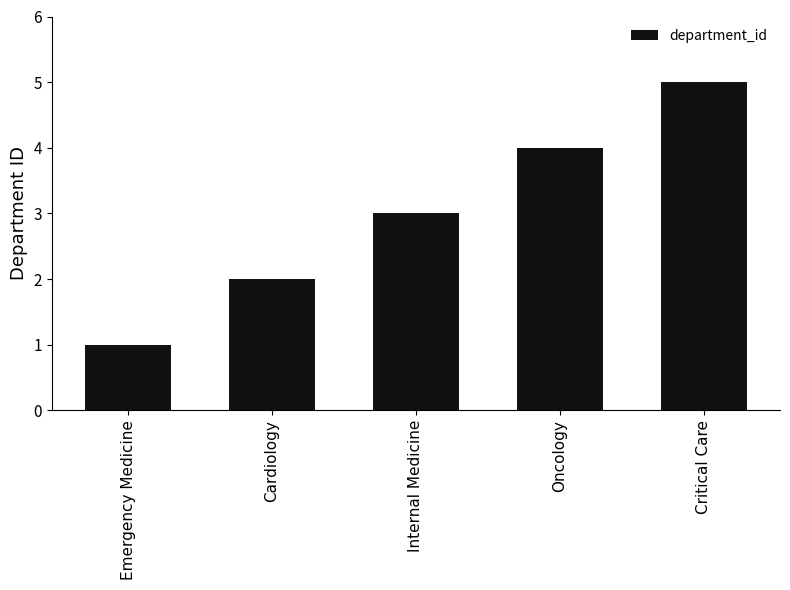

What is the average value?

3